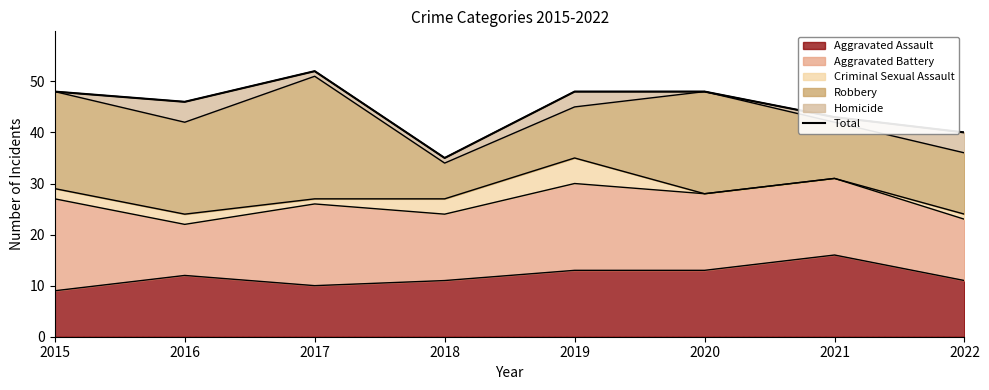

What is the difference between the second highest and minimum values?

13